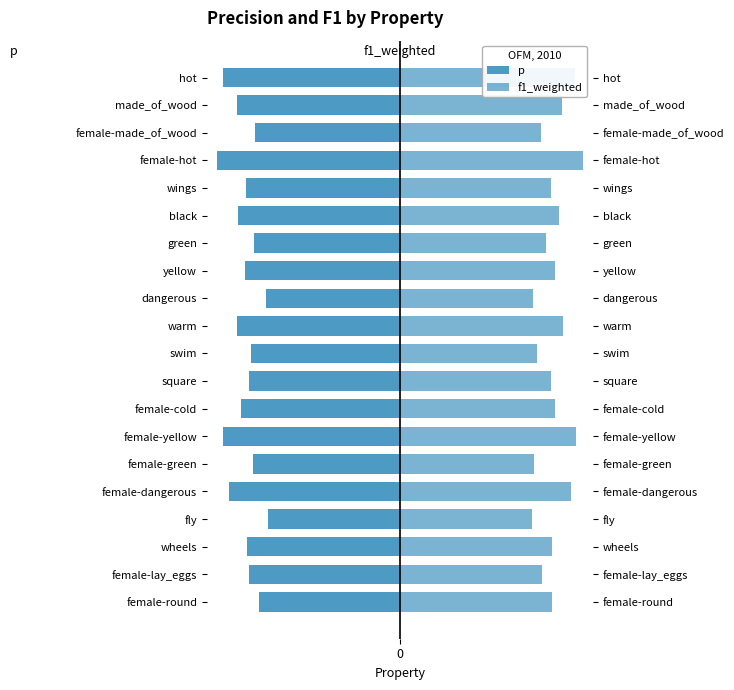

What is the lowest value of the p series?

-0.9